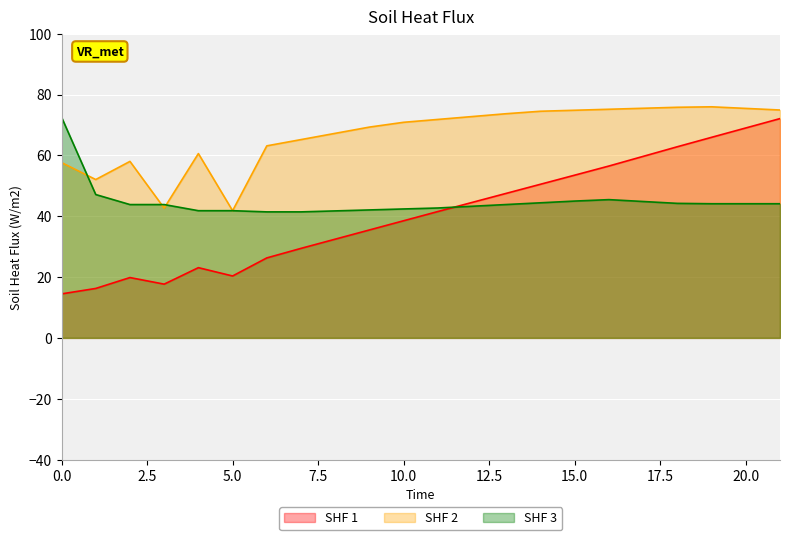

Which series ends up on top after the final intersection of SHF 3 and SHF 1?

SHF 1